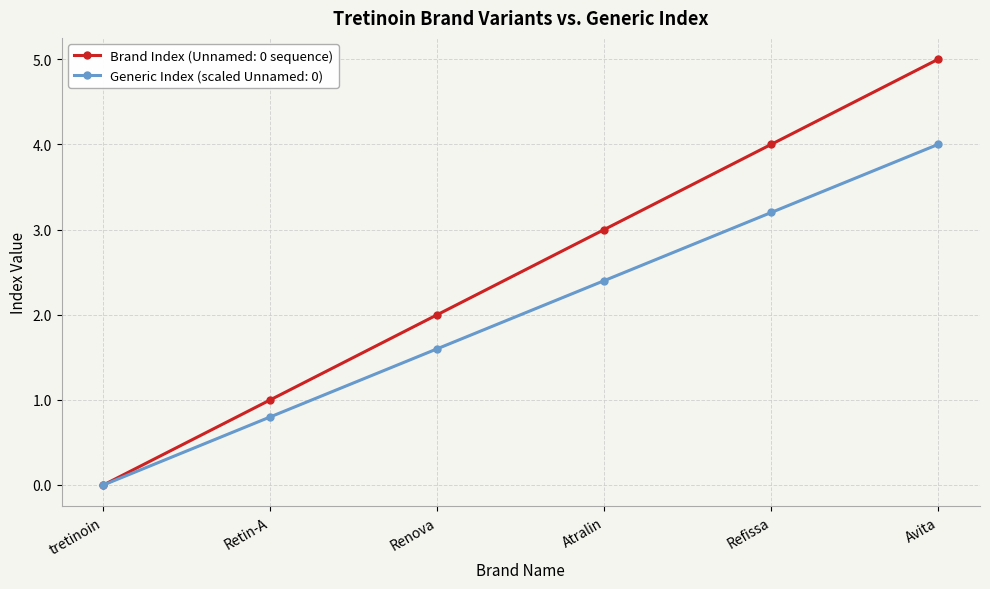

What is the label of the 4th point from the left?

Atralin